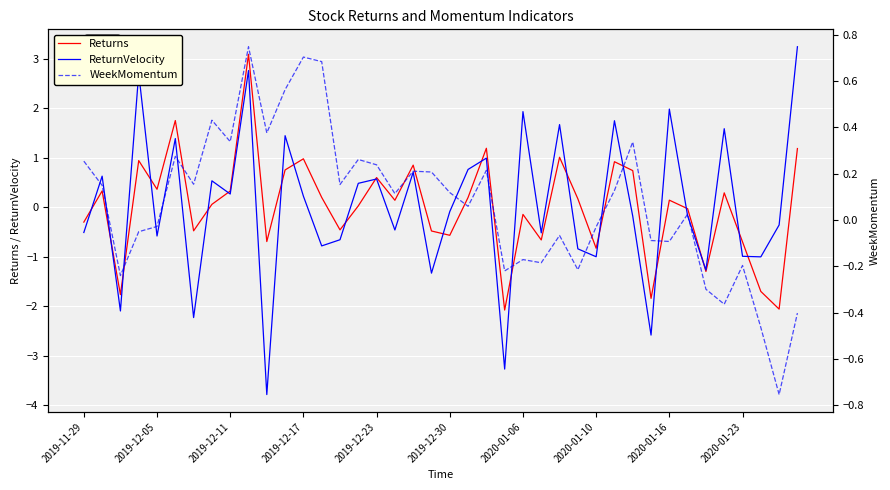

The value of Returns at 2019-12-30 is -0.6. True or false?

True